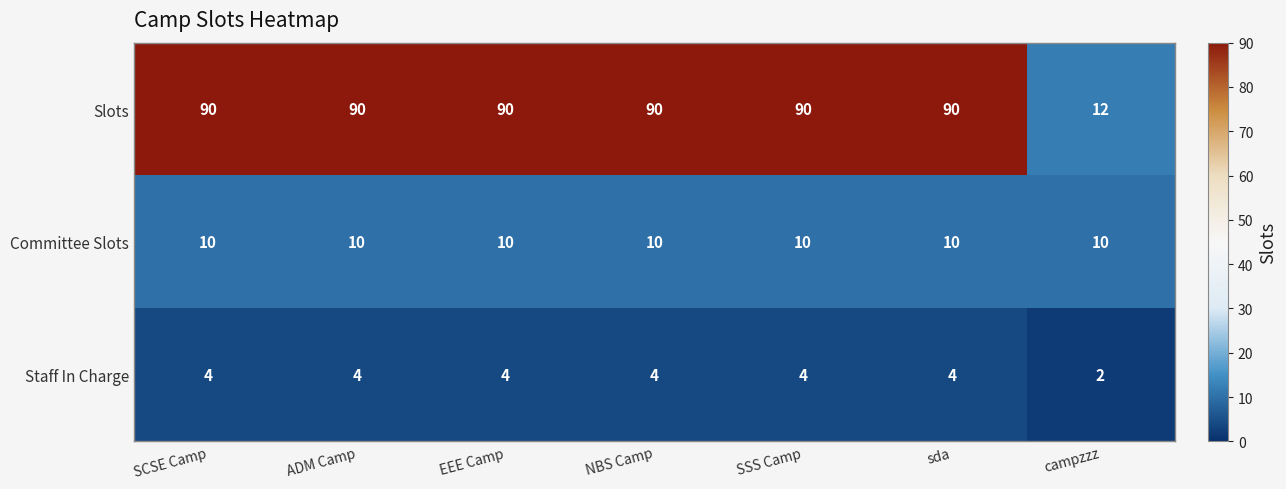

What is the minimum value for Slots?

12